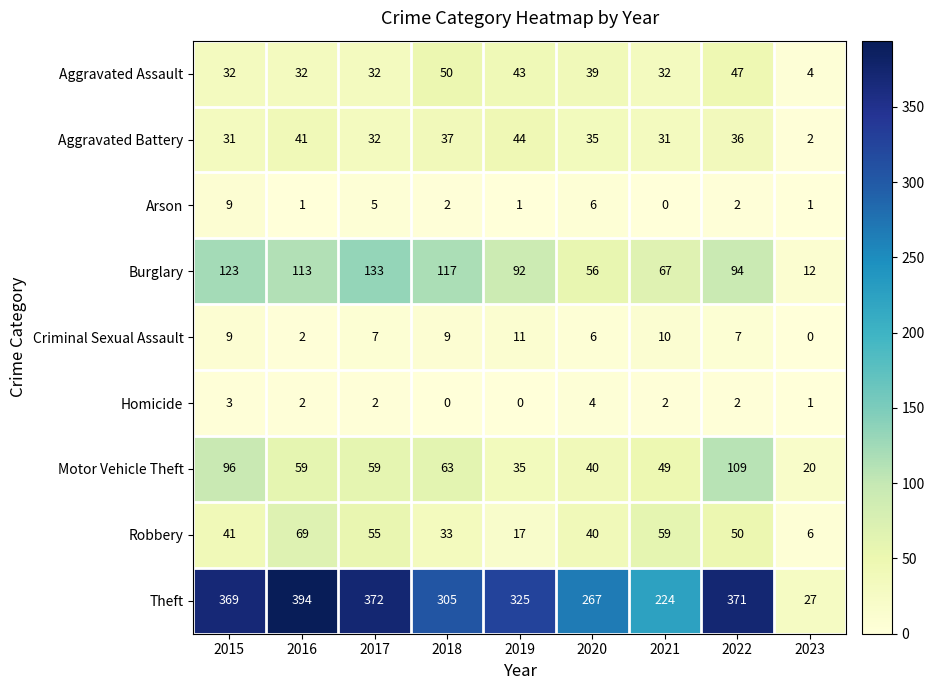

What is the approximate value of Theft at 2017?

372